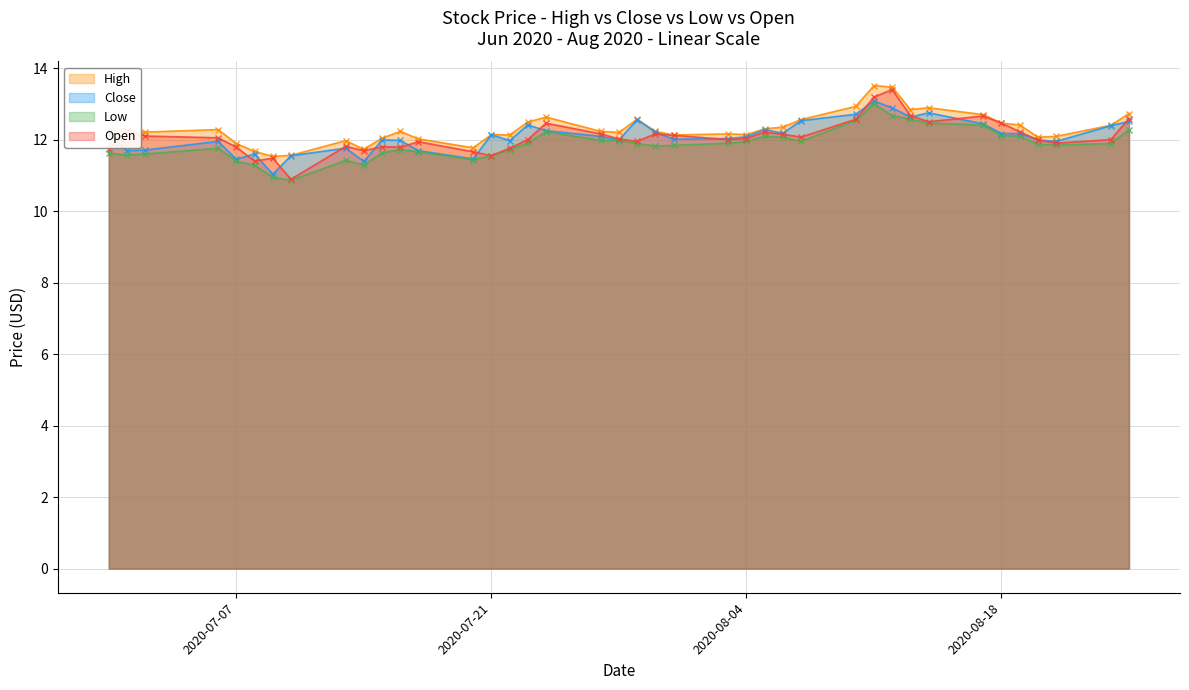

True or false: High has more than 2 interior local peaks.

True